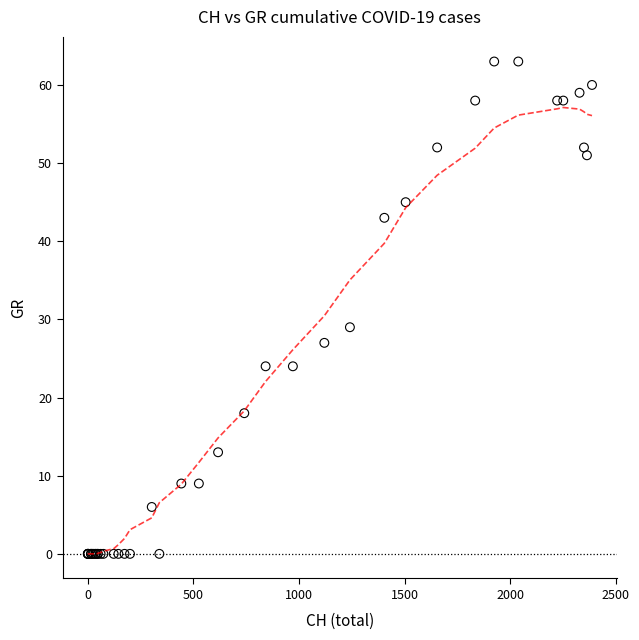

What Y value in the scatter plot is closest to 31?

29